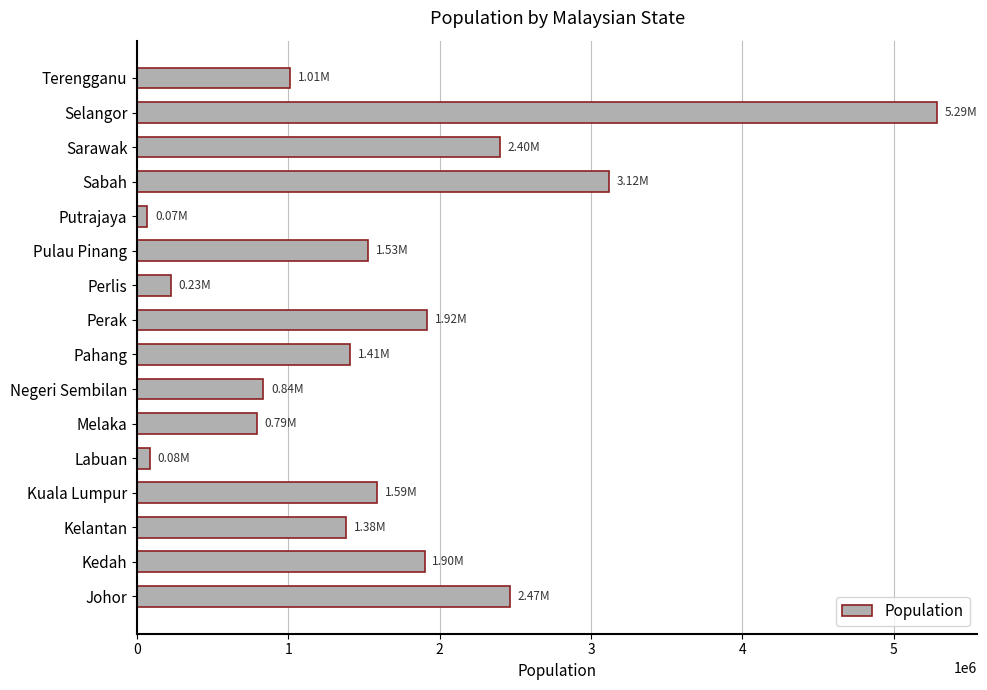

Between Sabah and Pulau Pinang, which is larger?

Sabah